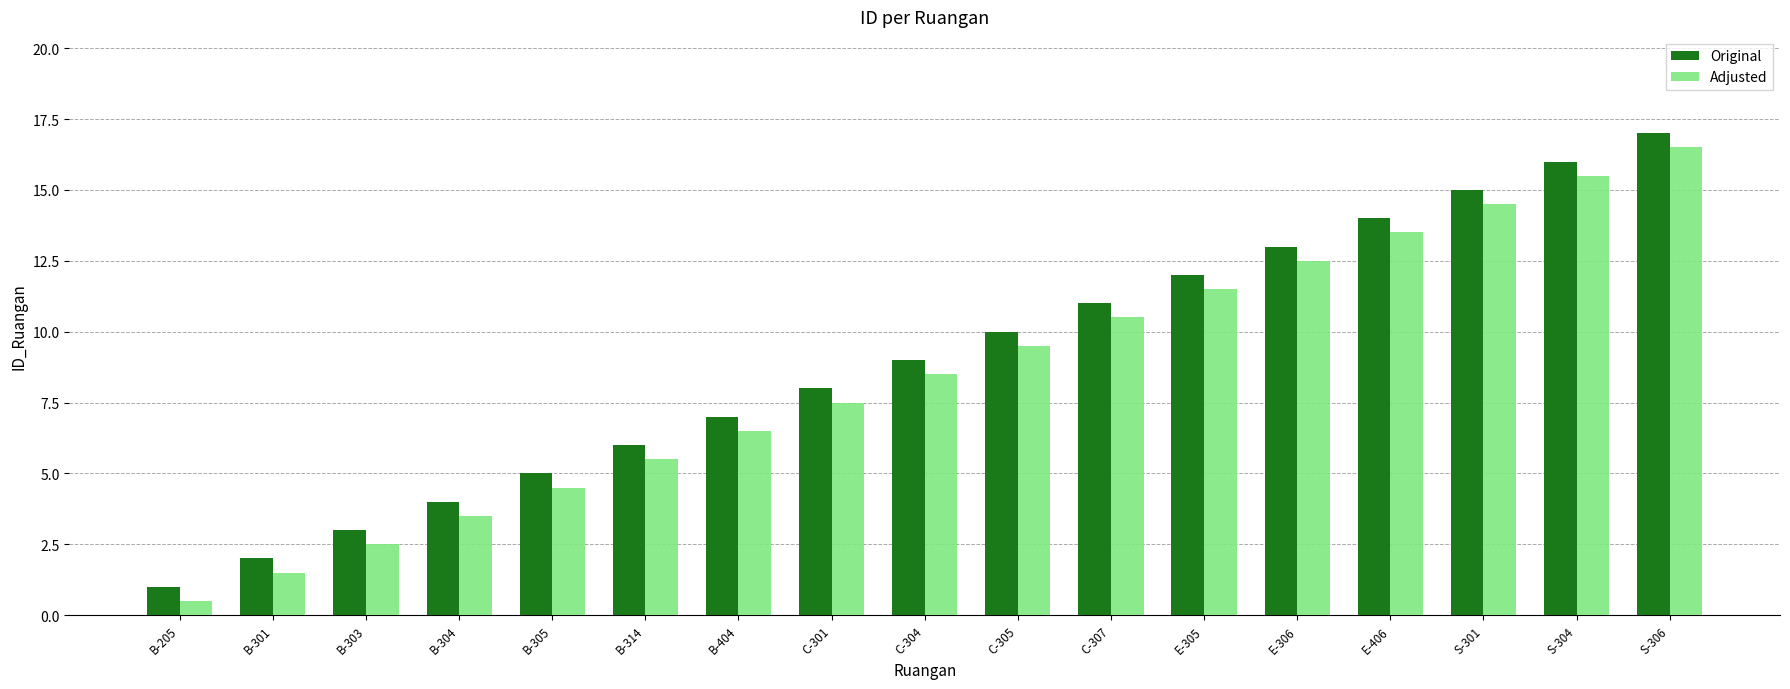

What is the difference between the Original values at C-307 and E-306?

2.0